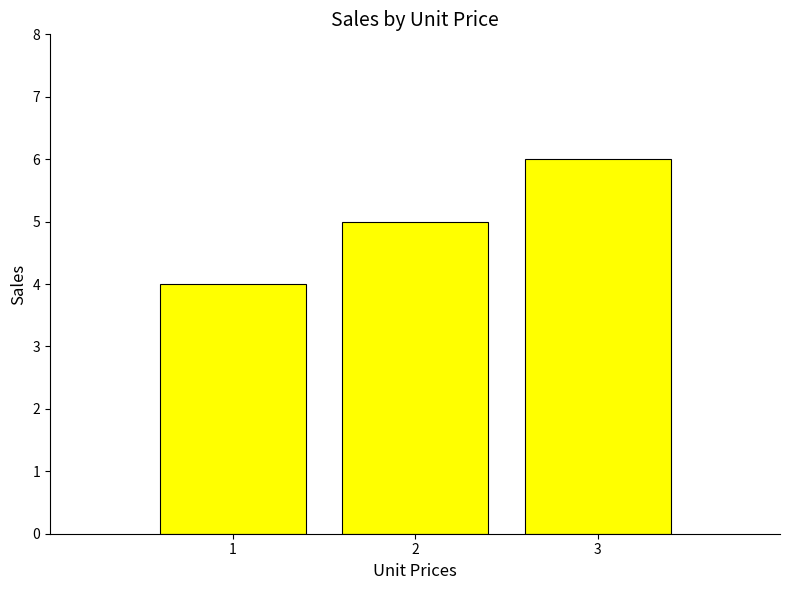

Is it true that the value at 2 is 9?

False